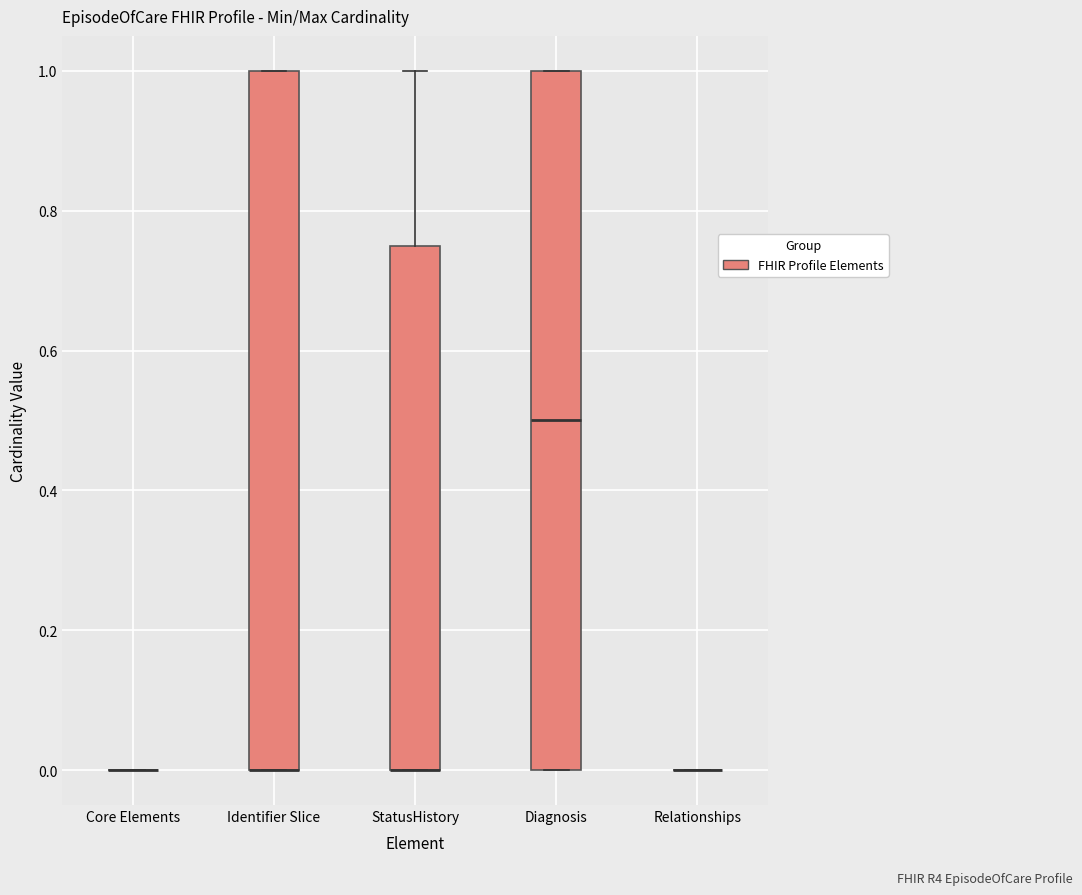

Reading left to right, read every box against the y-axis: the position of its median line, the range the box covers, and the ends of its whiskers. The values are not printed on the chart, so give them approximately, as read against the axis.

Core Elements: box collapsed to a line at 0.00, whiskers 0.00 to 0.00
Identifier Slice: median 0.00 (drawn on the box's lower edge), box 0.00 to 1.00, whiskers 0.00 to 1.00
StatusHistory: median 0.00 (drawn on the box's lower edge), box 0.00 to 0.76, whiskers 0.00 to 1.00
Diagnosis: median 0.50, box 0.00 to 1.00, whiskers 0.00 to 1.00
Relationships: box collapsed to a line at 0.00, whiskers 0.00 to 0.00